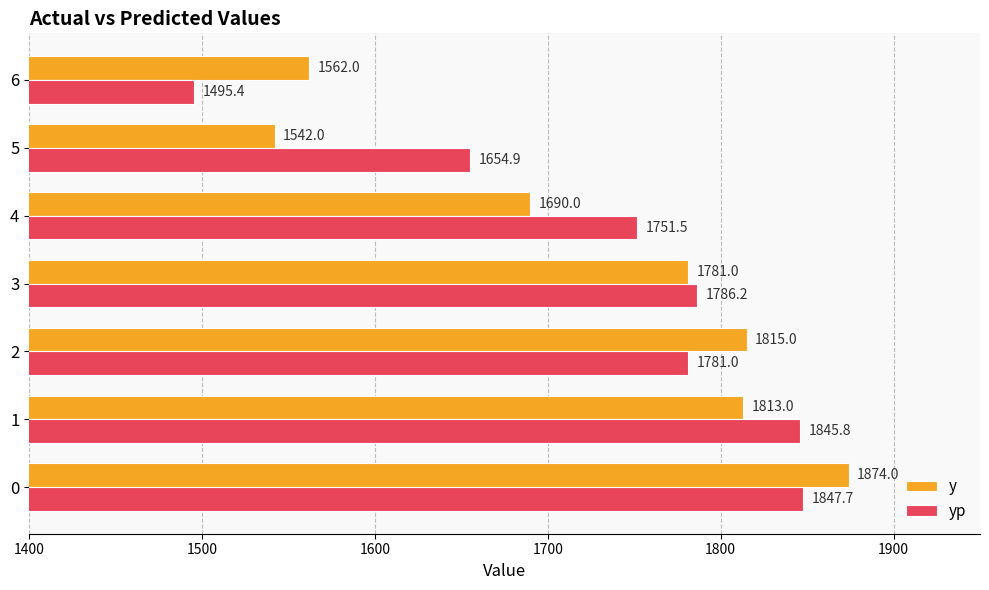

Rank the series by their average value, from lowest to highest.

y, yp